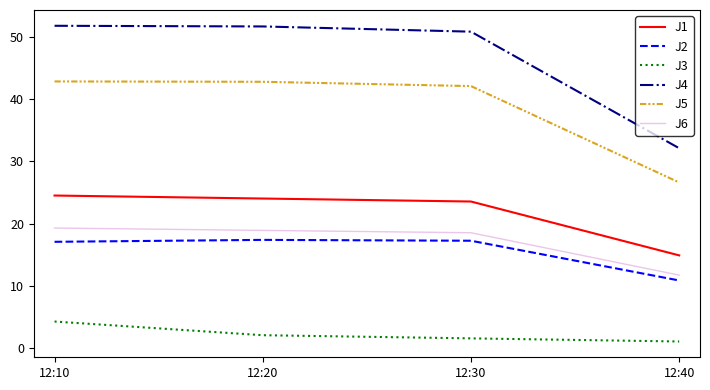

List the labels in order of J1 value, smallest first.

12:40, 12:30, 12:20, 12:10